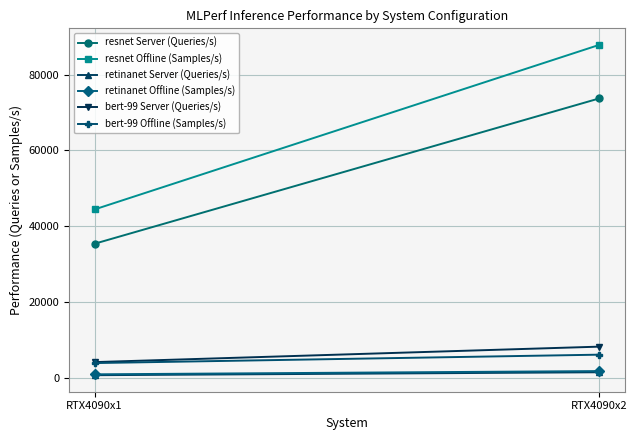

At which label does retinanet Offline (Samples/s) reach its minimum?

RTX4090x1